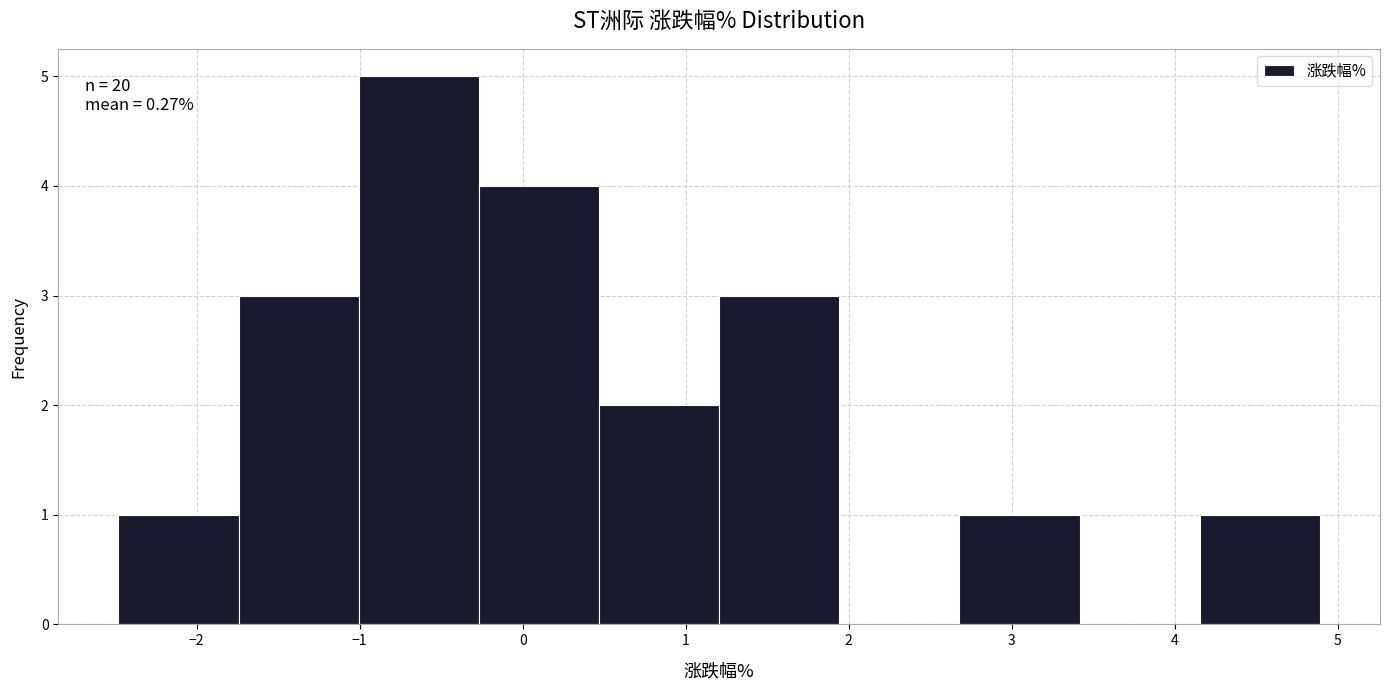

Over which range of the x-axis is the bar tallest?

-1.0 to -0.3